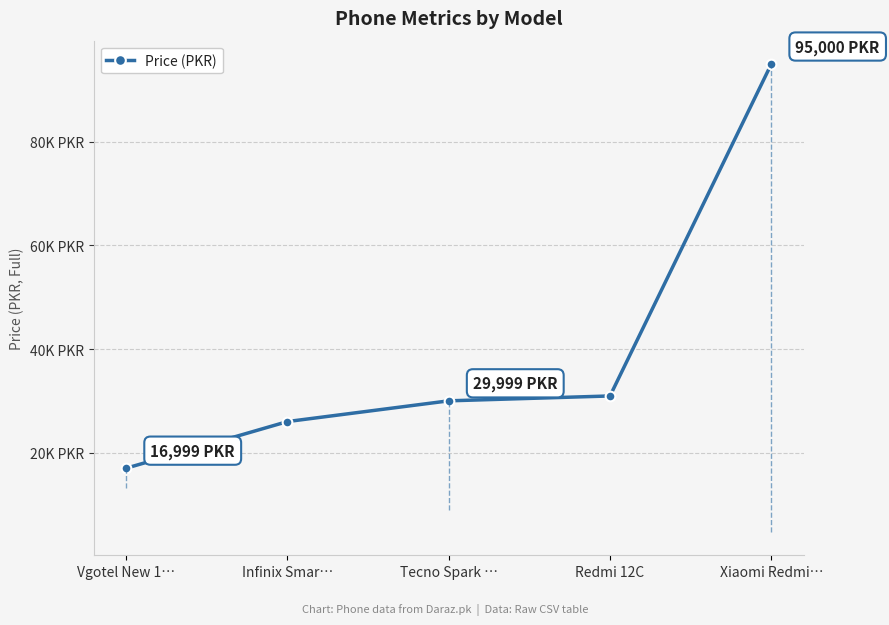

How many lines are shown in the chart?

1